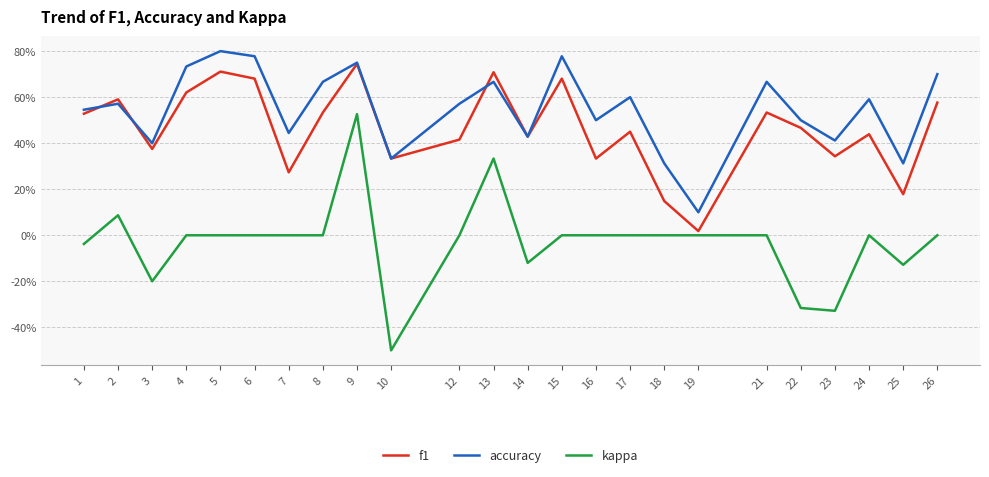

The kappa series shows -0.2 at 3. True or false?

True